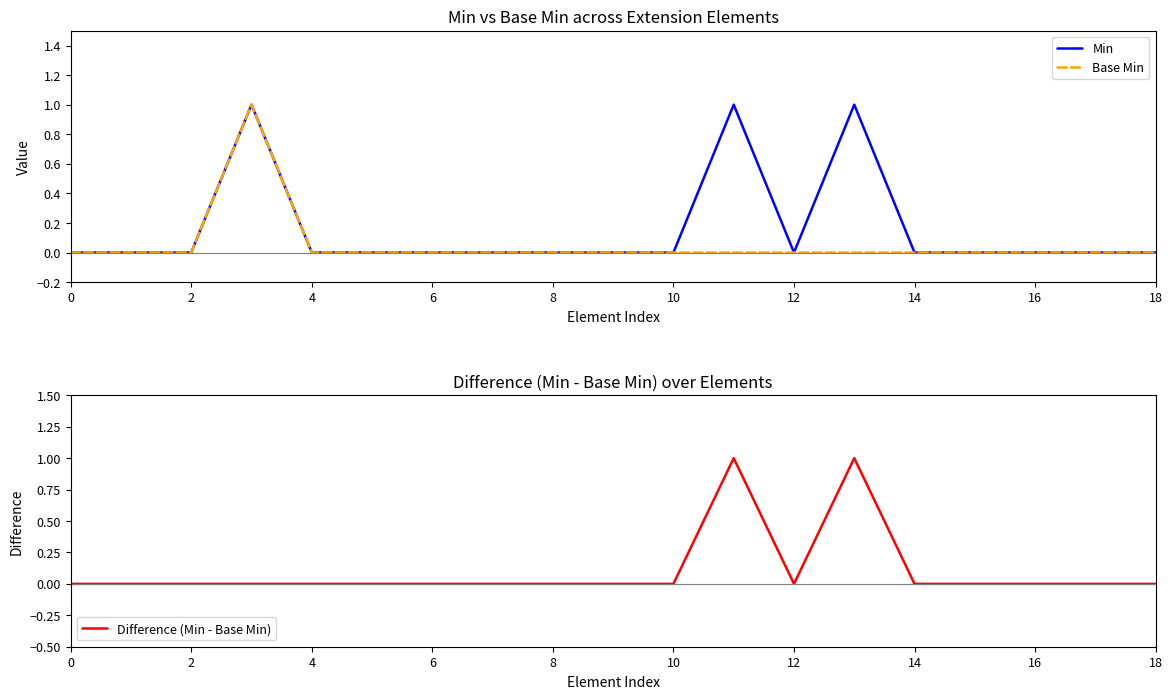

At 14, list the series in order from smallest to largest.

Min, Base Min, Difference (Min - Base Min)